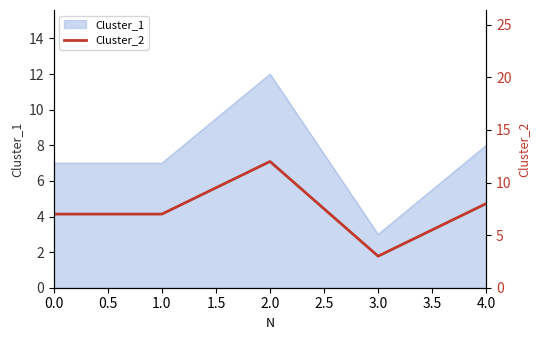

The Cluster_1 series shows 5 at 0.0. True or false?

False